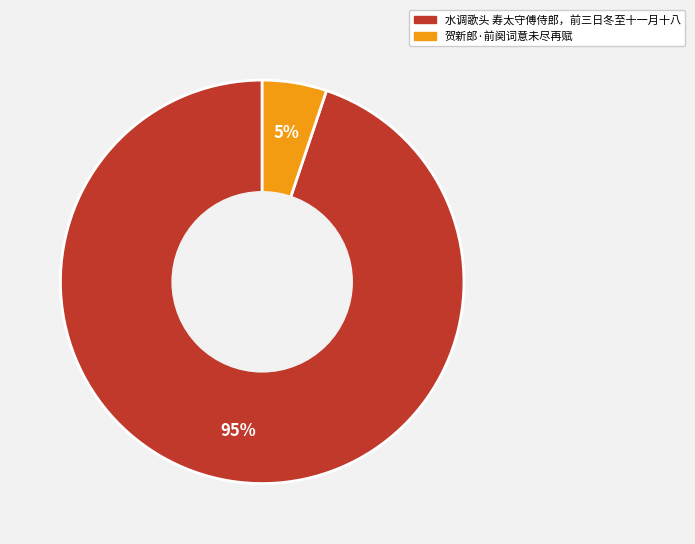

Do 贺新郎·前阕词意未尽再赋 and 水调歌头 寿太守傅侍郎，前三日冬至十一月十八 together represent more than half of the pie?

Yes